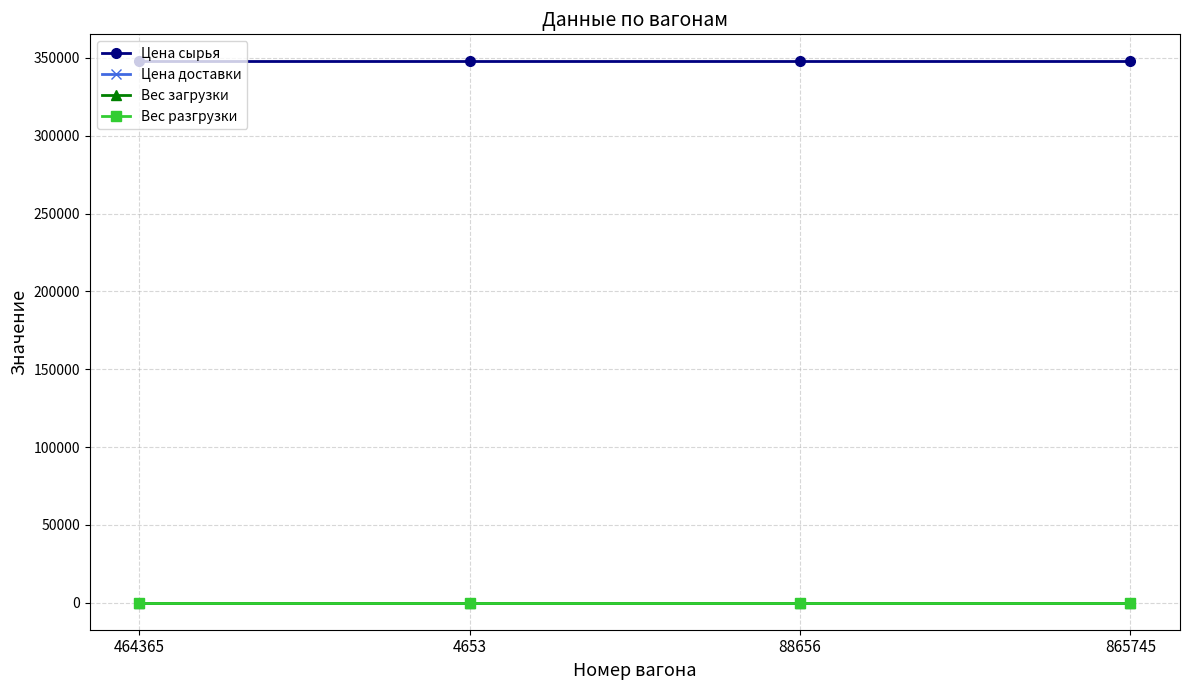

True or false: Цена доставки and Цена сырья intersect in this chart.

False